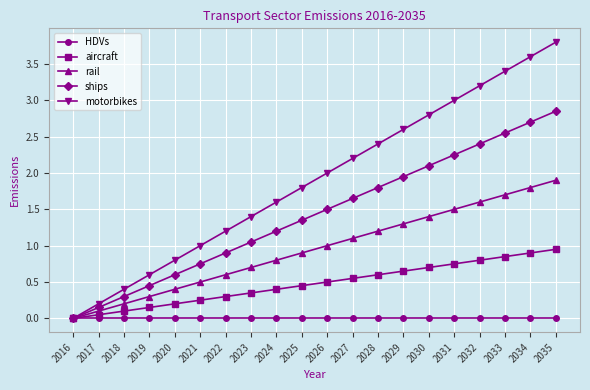

What is the spread (max minus min) of values at 2035?

3.8